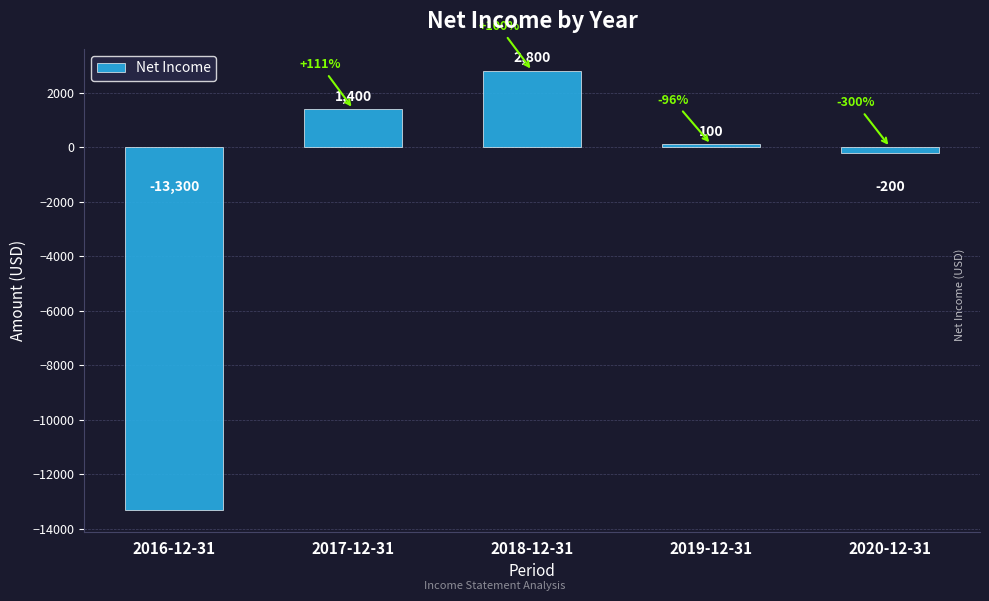

What is the minimum value shown in the chart?

-13300